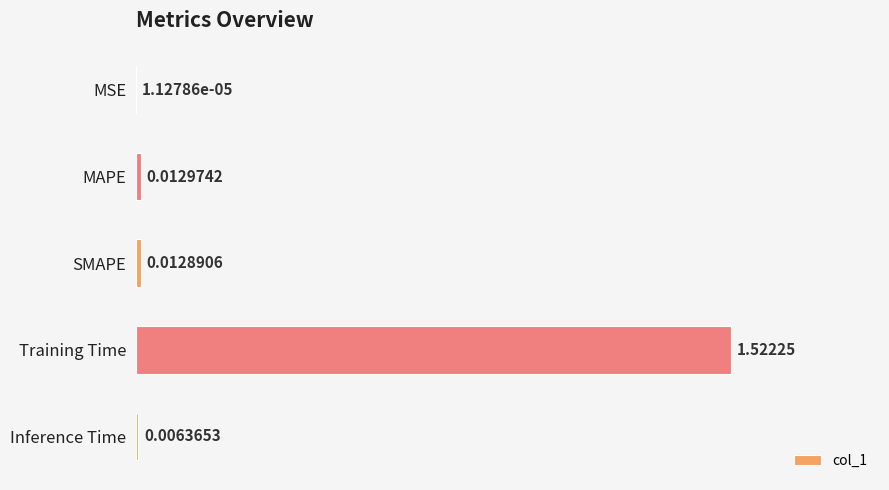

What is the sum of all values?

1.6